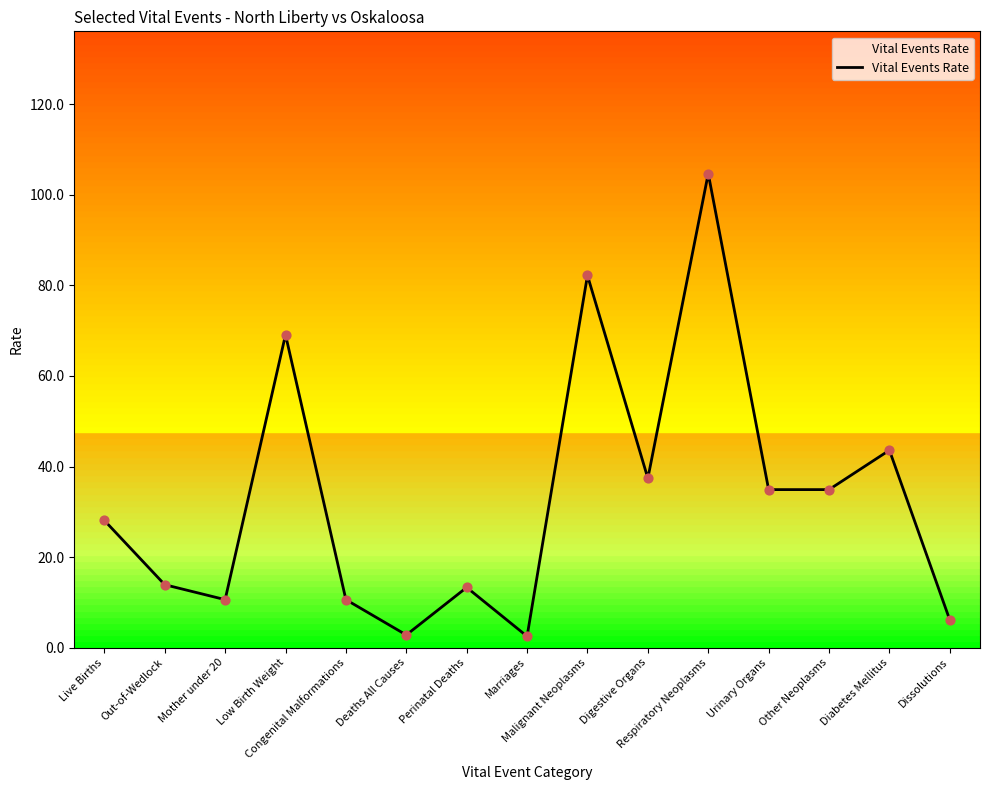

Approximately how many times larger is the value at Digestive Organs compared to Malignant Neoplasms?

0.5